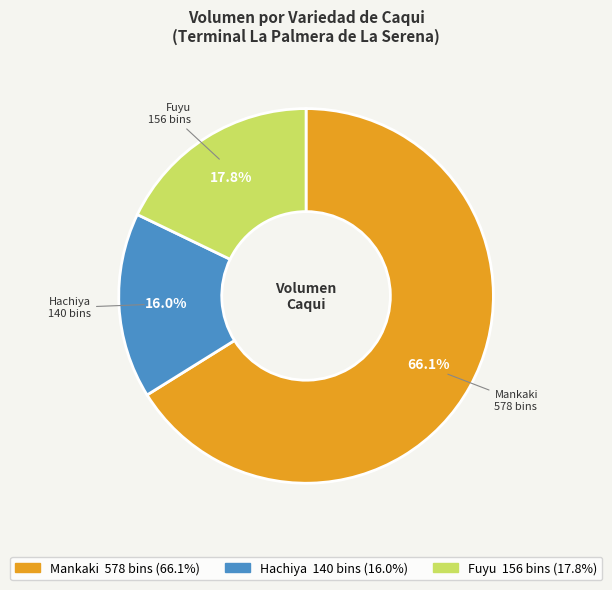

Rank the categories by value from lowest to highest.

Hachiya, Fuyu, Mankaki